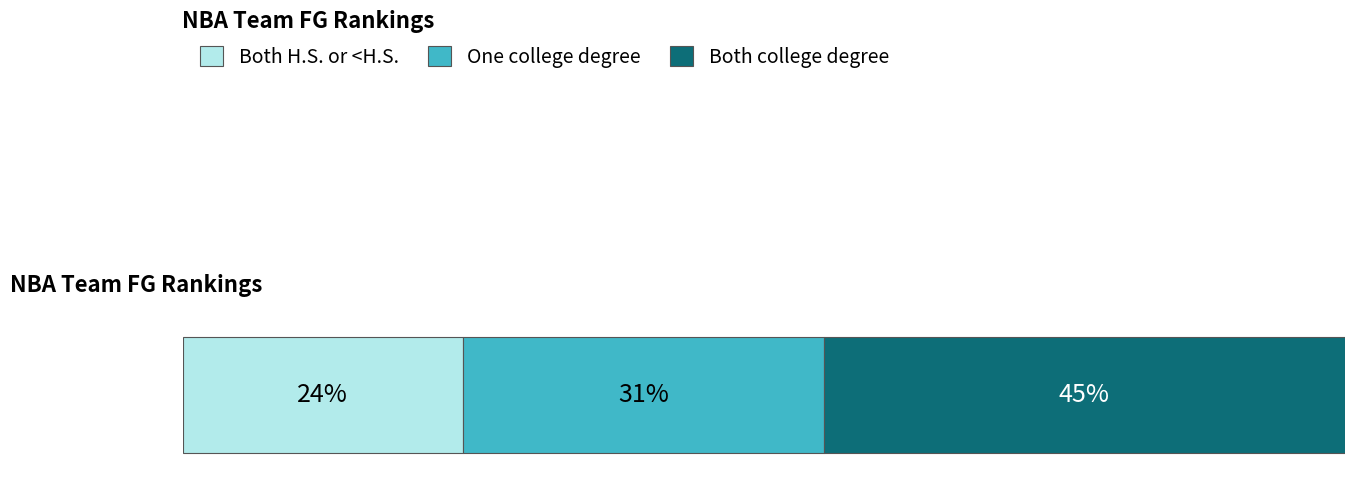

What are all the series names shown in the legend?

Both H.S. or <H.S., One college degree, Both college degree